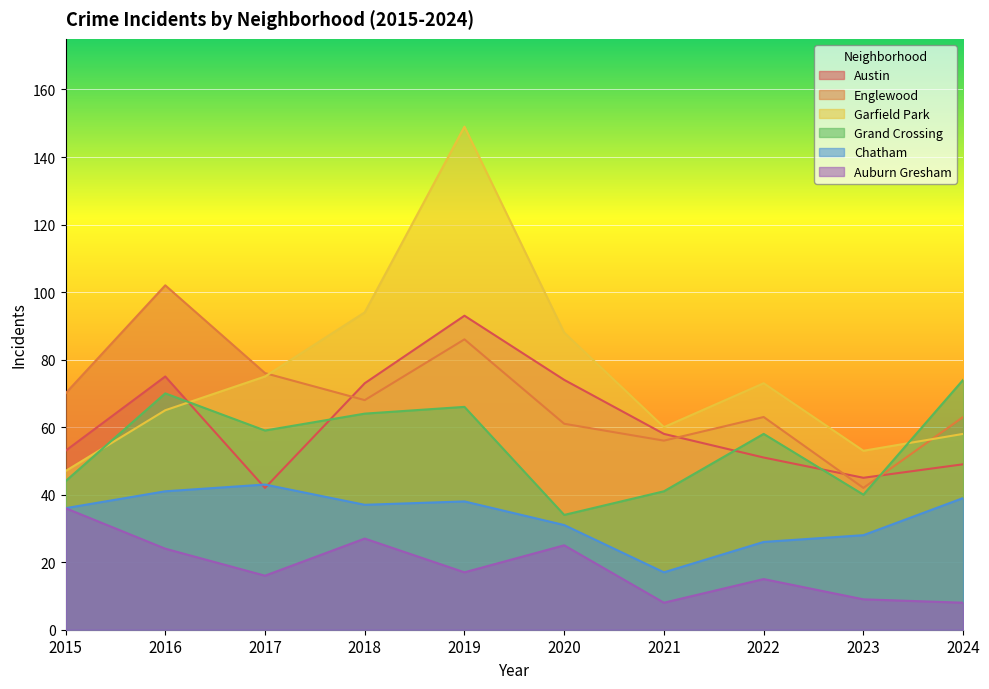

Between 2017 and 2024, which is larger?

2024